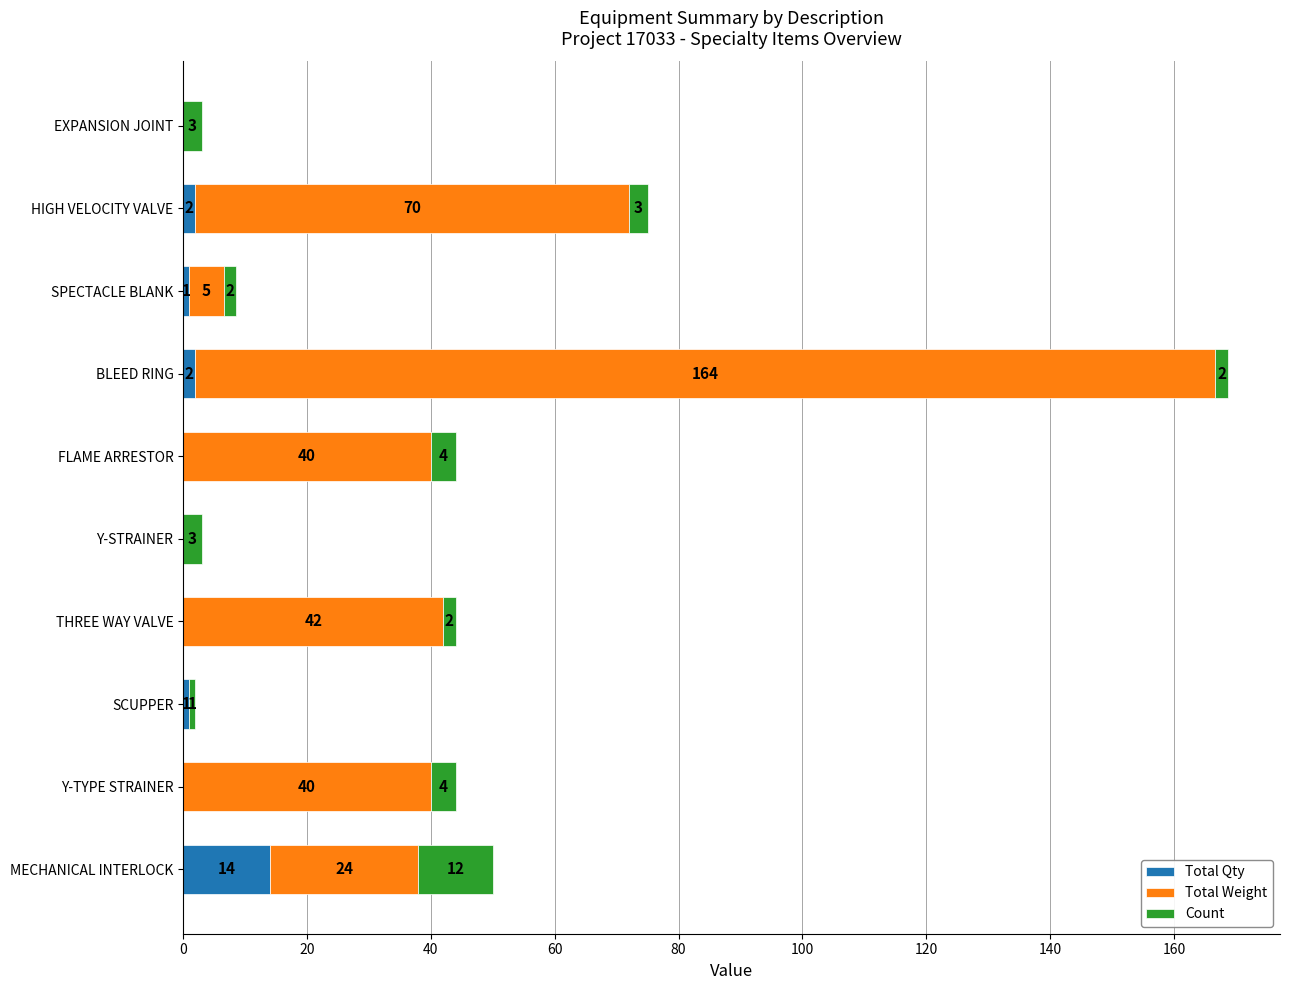

At which category is the sum across all series the highest?

BLEED RING